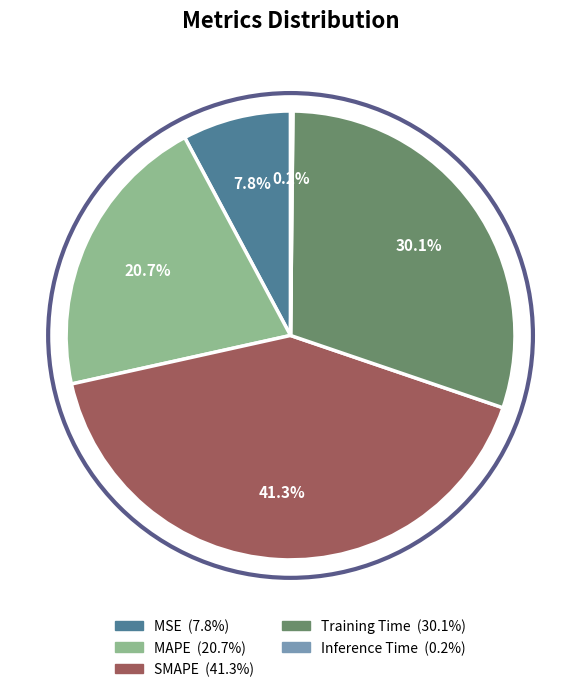

Is there any slice that represents more than half of the pie?

No